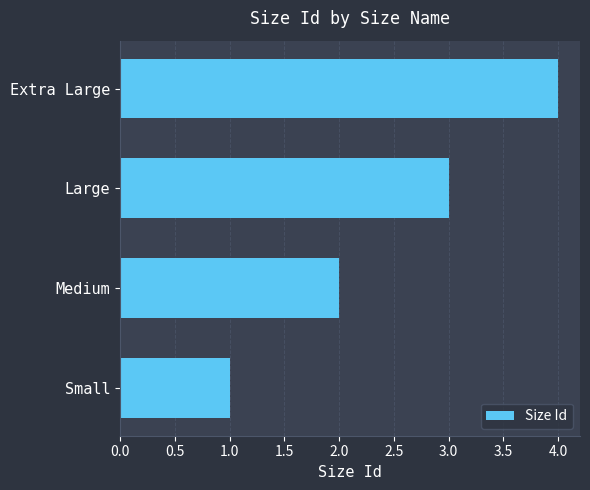

What is the difference between the maximum and minimum values?

3